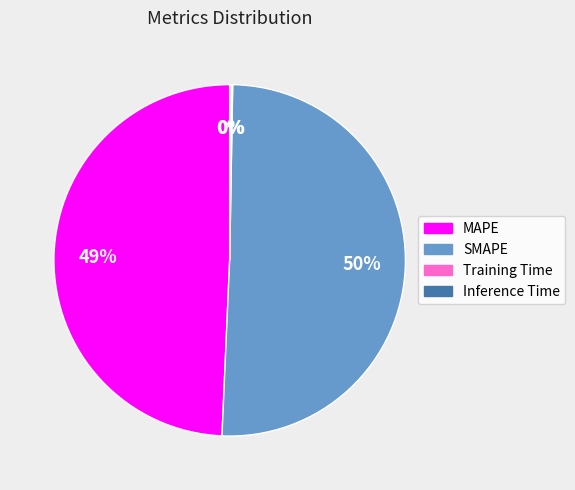

What is the largest slice in the pie chart?

SMAPE